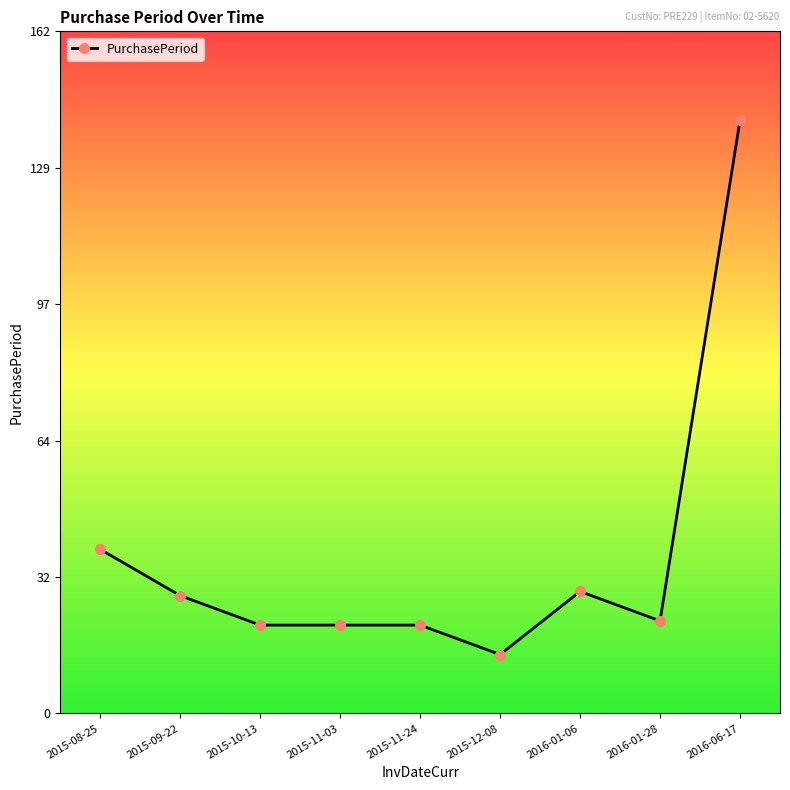

What is the difference between the maximum and second lowest values?

120